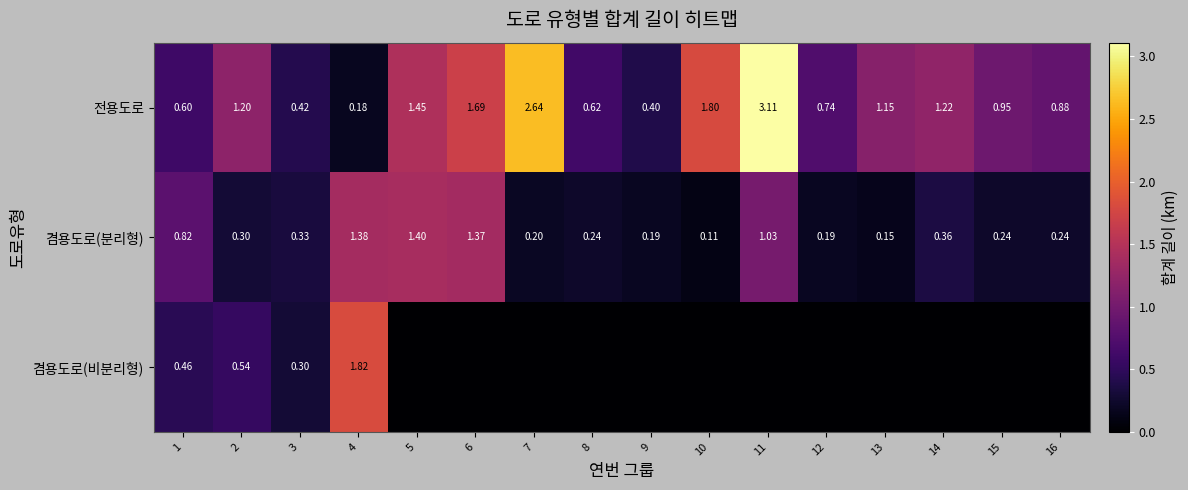

True or false: 겸용도로(비분리형) has a value of -1.0 at 8.

False